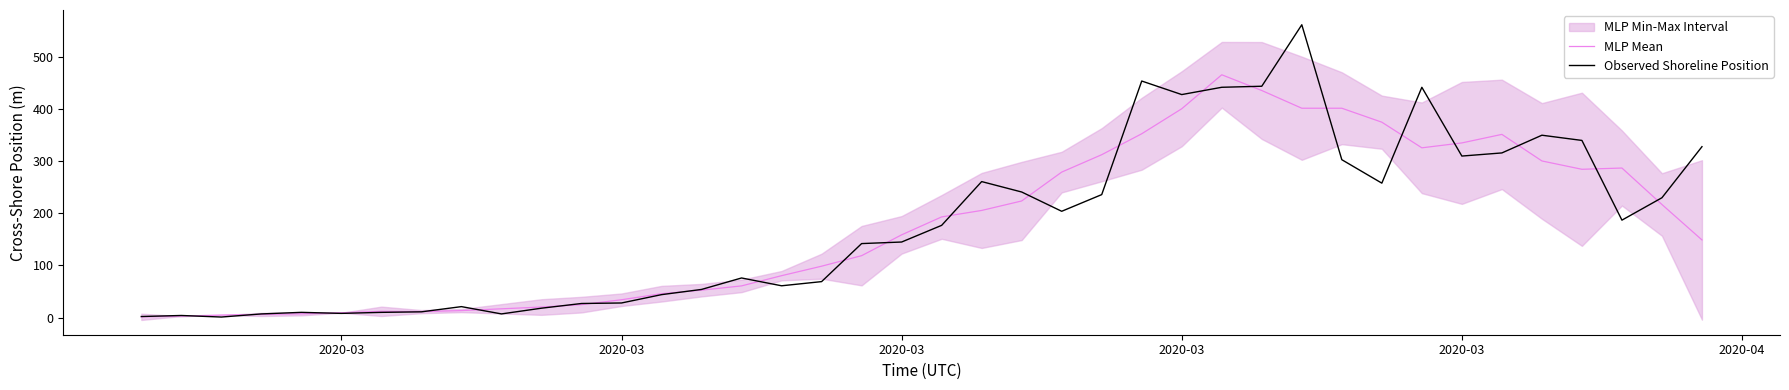

Where does the MLP Mean series first go above 158?

2020-03